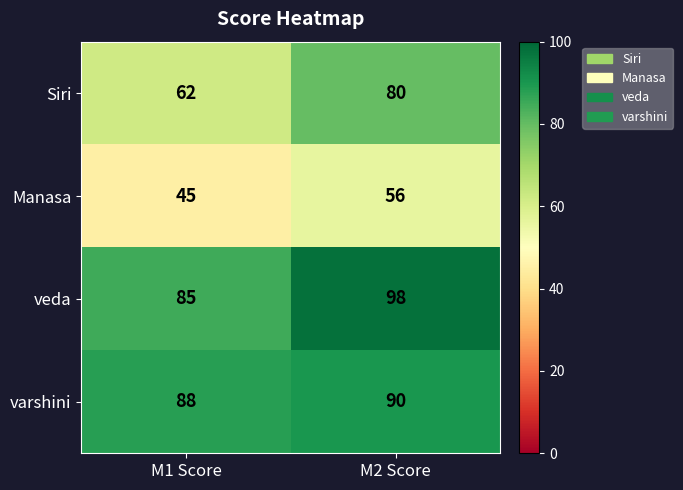

Where is Manasa nearest to the value 50?

M1 Score